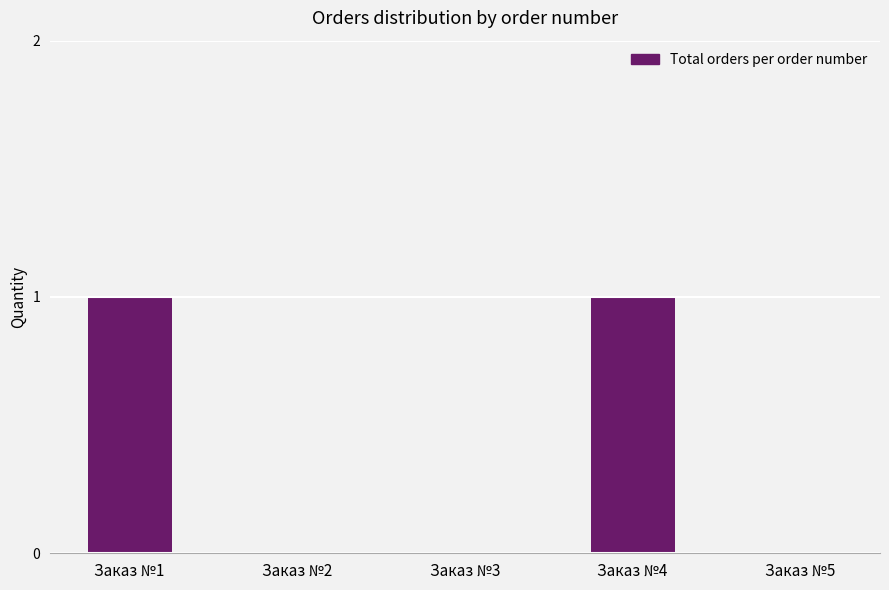

Between Заказ №5 and Заказ №1, which is larger?

Заказ №1